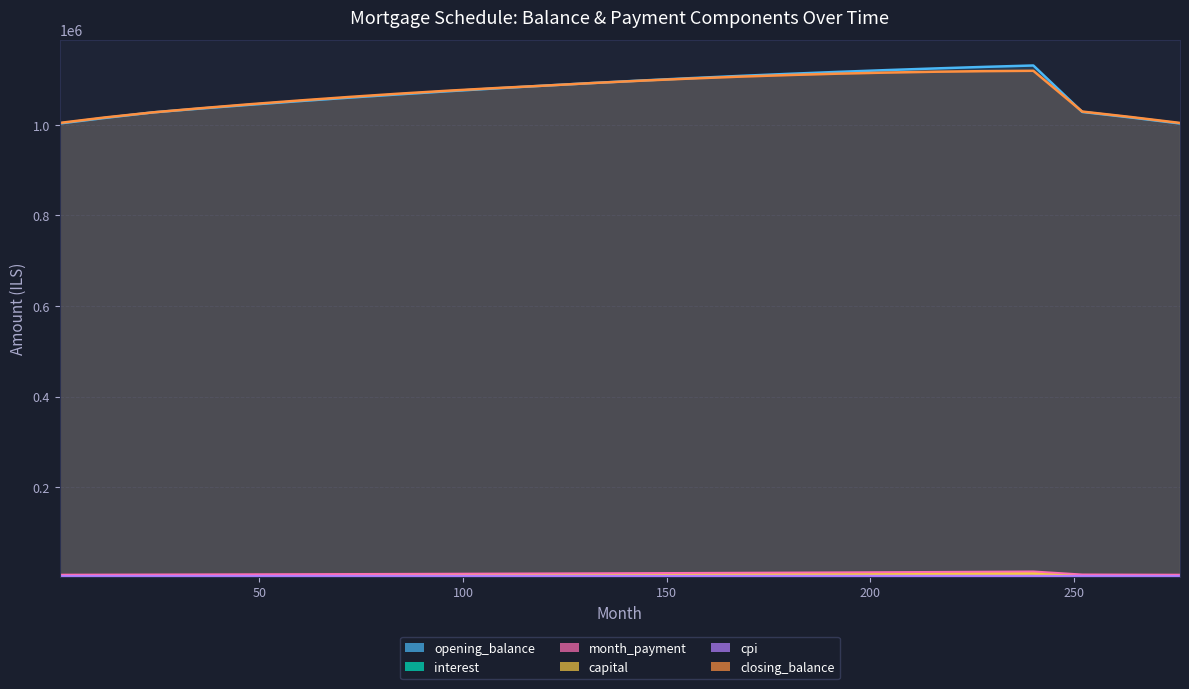

The value of cpi at 24 is 3244.3. True or false?

True